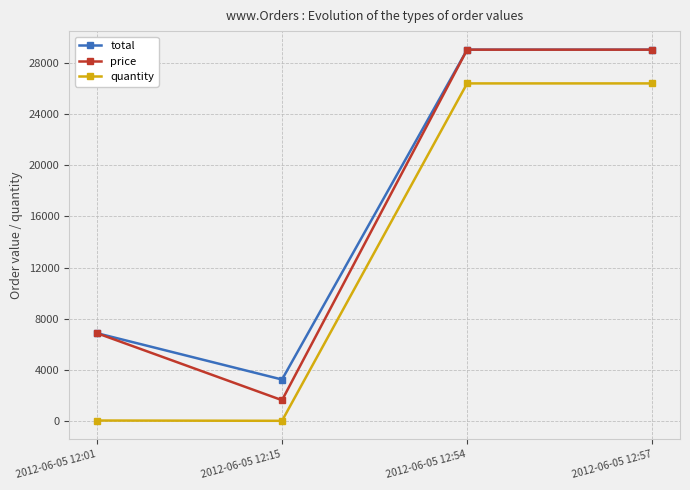

Rank the series at 2012-06-05 12:15 from highest to lowest value.

total, price, quantity